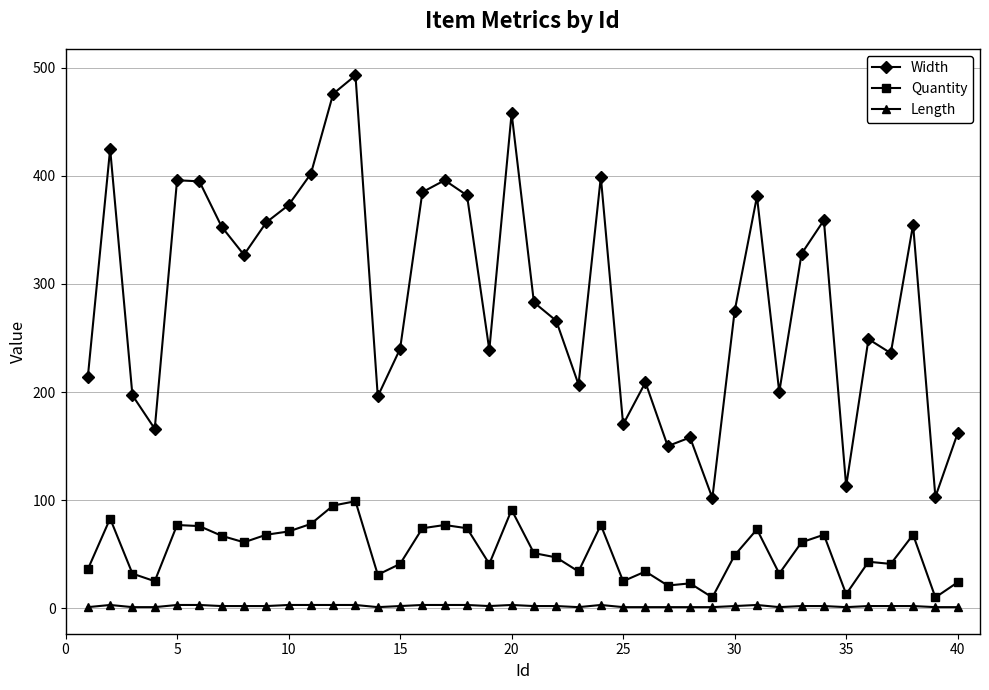

True or false: Width has more than 2 interior local peaks.

True